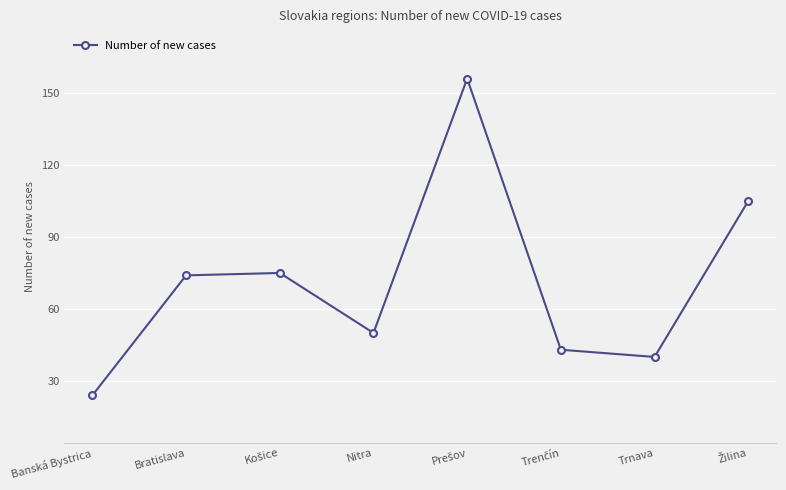

What is the label of the 7th point from the left?

Trnava